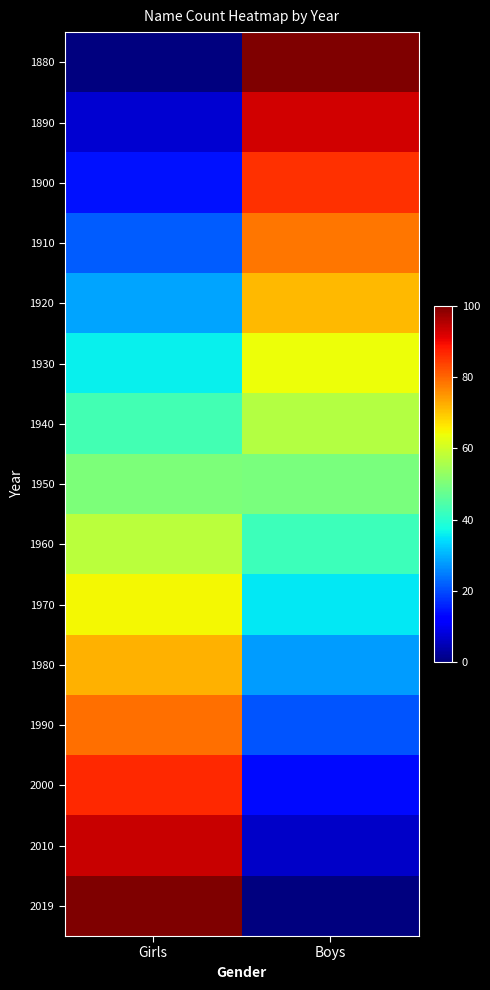

Reading right to left, extract all data points from this chart.

1880: Boys=100.0	Girls=0.0
1890: Boys=92.8	Girls=7.2
1900: Boys=85.6	Girls=14.4
1910: Boys=78.4	Girls=21.6
1920: Boys=71.2	Girls=28.8
1930: Boys=64.0	Girls=36.0
1940: Boys=56.8	Girls=43.2
1950: Boys=49.6	Girls=50.4
1960: Boys=42.4	Girls=57.6
1970: Boys=35.3	Girls=64.7
1980: Boys=28.1	Girls=71.9
1990: Boys=20.9	Girls=79.1
2000: Boys=13.7	Girls=86.3
2010: Boys=6.5	Girls=93.5
2019: Boys=0.0	Girls=100.0